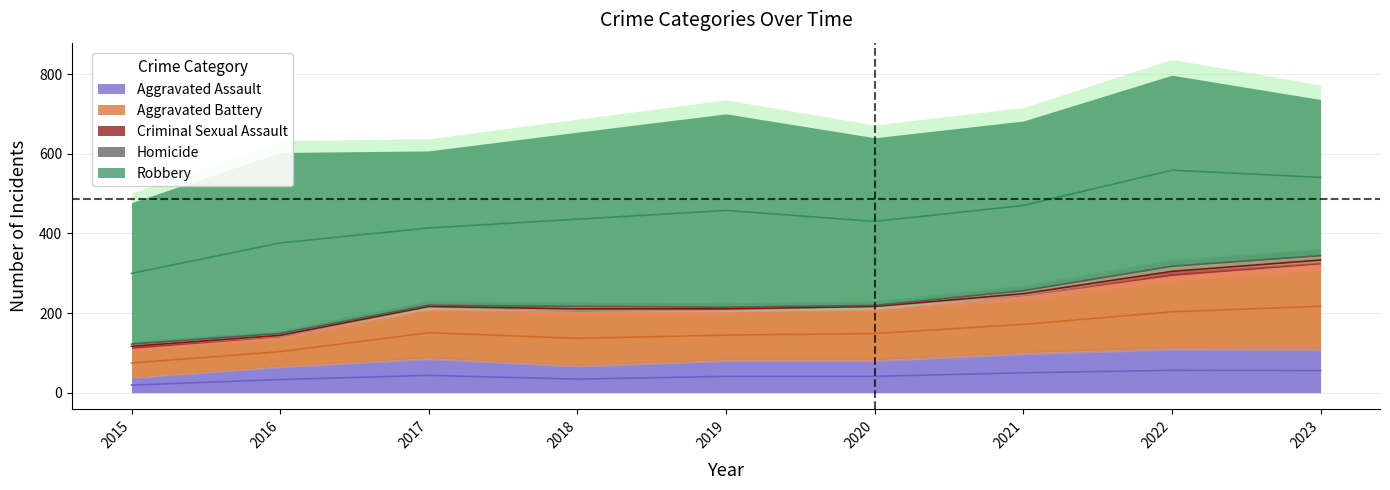

True or false: Aggravated Battery and Aggravated Assault intersect in this chart.

False